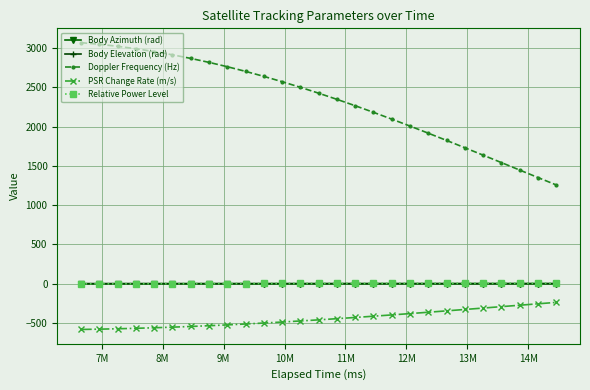

Does the chart display data point markers on the line(s)?

Yes